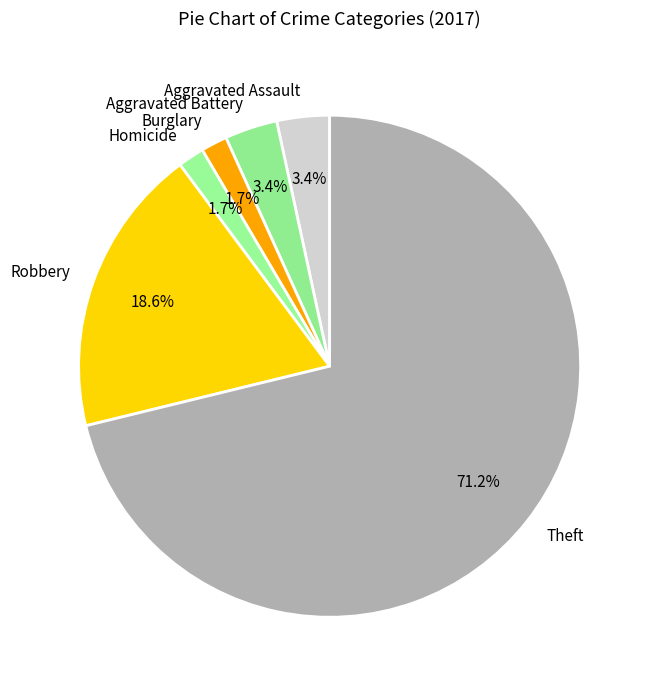

How many segments does this pie chart have?

6